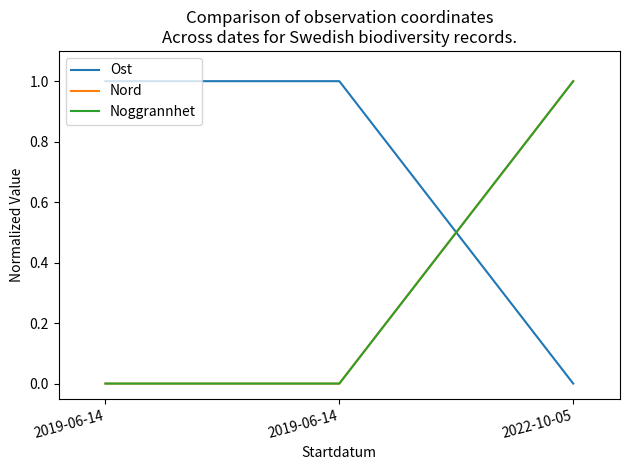

Reading left to right, list all the values displayed in this chart.

Ost: 2019-06-14=1	2019-06-14=1	2022-10-05=0
Nord: 2019-06-14=0	2019-06-14=0	2022-10-05=1
Noggrannhet: 2019-06-14=0	2019-06-14=0	2022-10-05=1